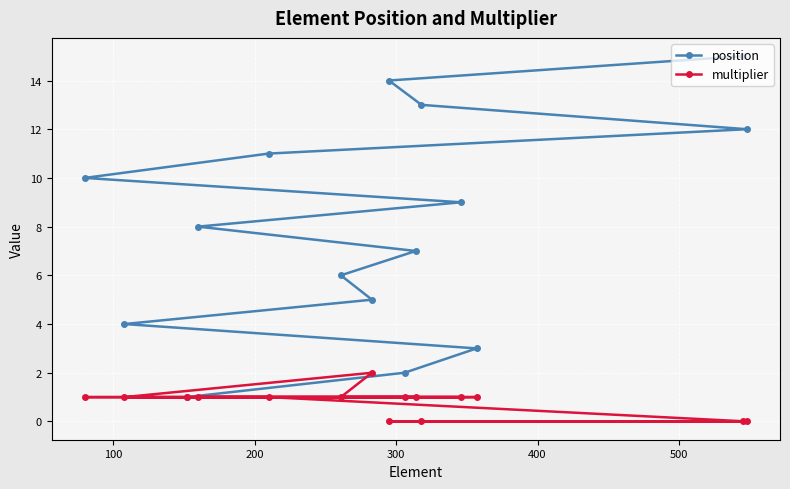

Which series has the largest range (max minus min)?

position